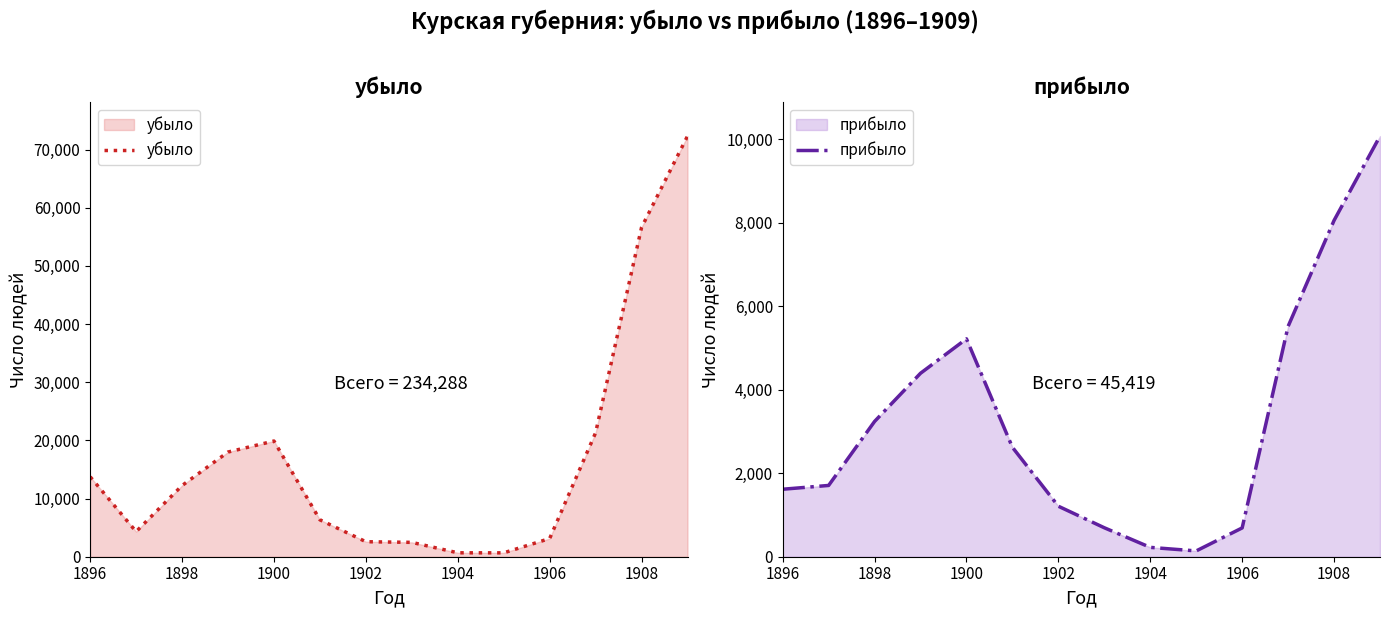

True or false: прибыло has a value of 658 at 1898.

False